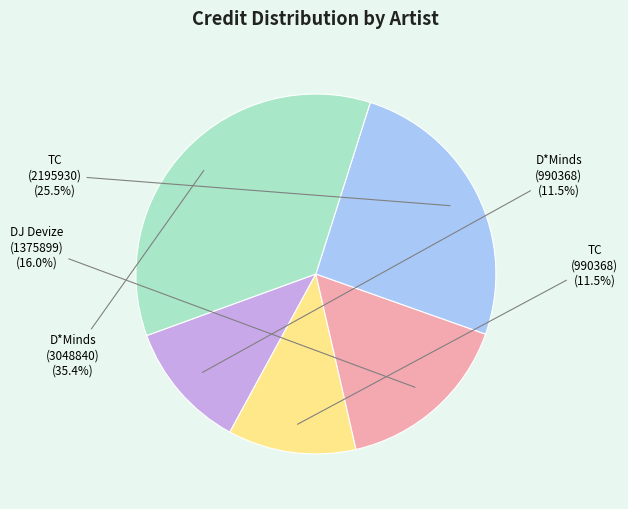

Combined, do D*Minds (990368) and TC (990368) account for over 50%?

No